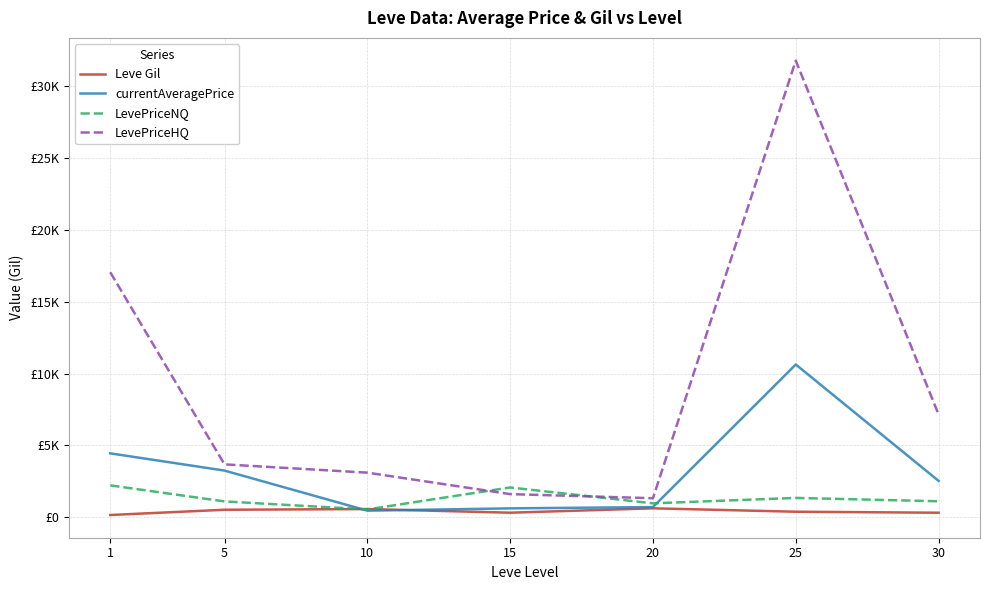

What are all the series names shown in the legend?

Leve Gil, currentAveragePrice, LevePriceNQ, LevePriceHQ